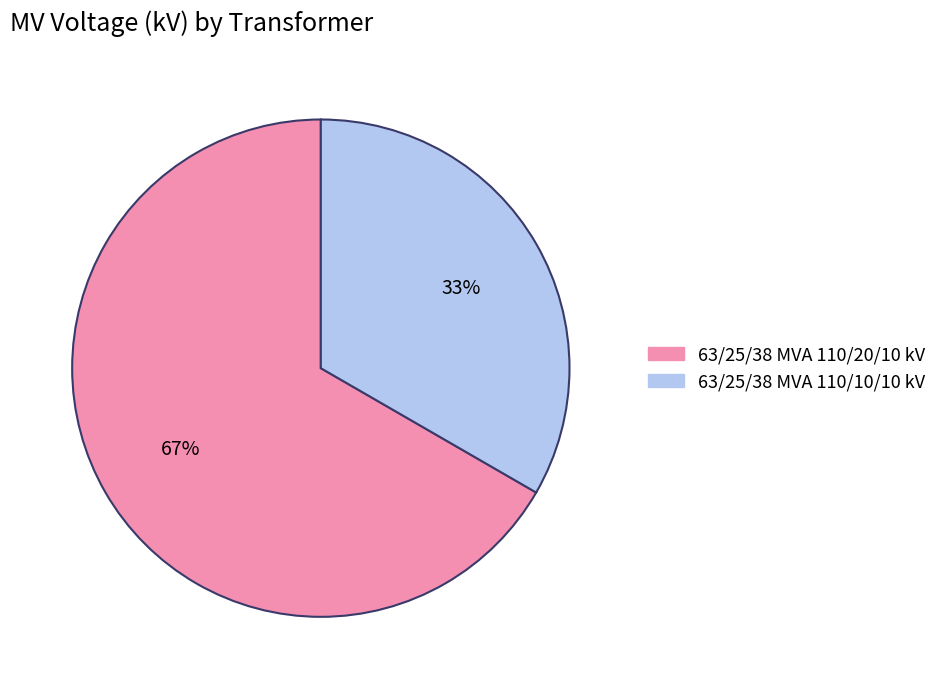

Which slice is the smallest?

63/25/38 MVA 110/10/10 kV